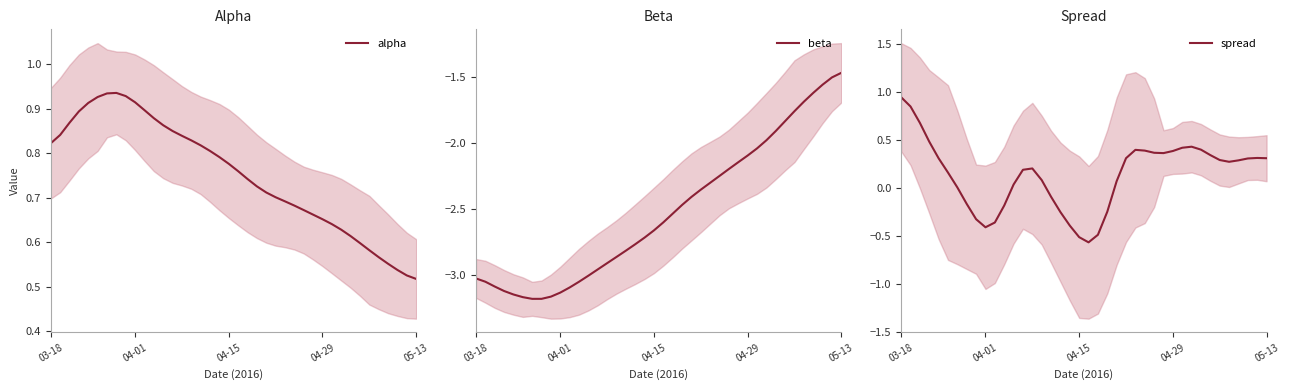

The beta series shows -3.0 at 12. True or false?

True